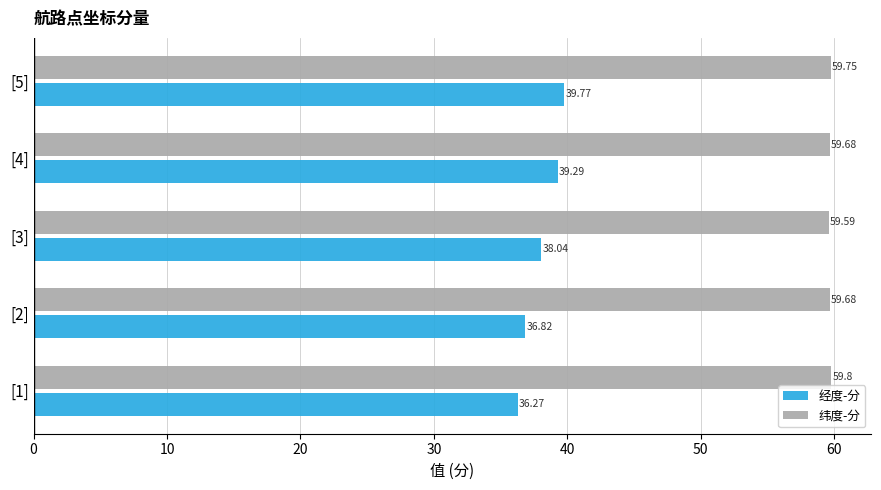

Which series has the widest spread of values?

经度-分